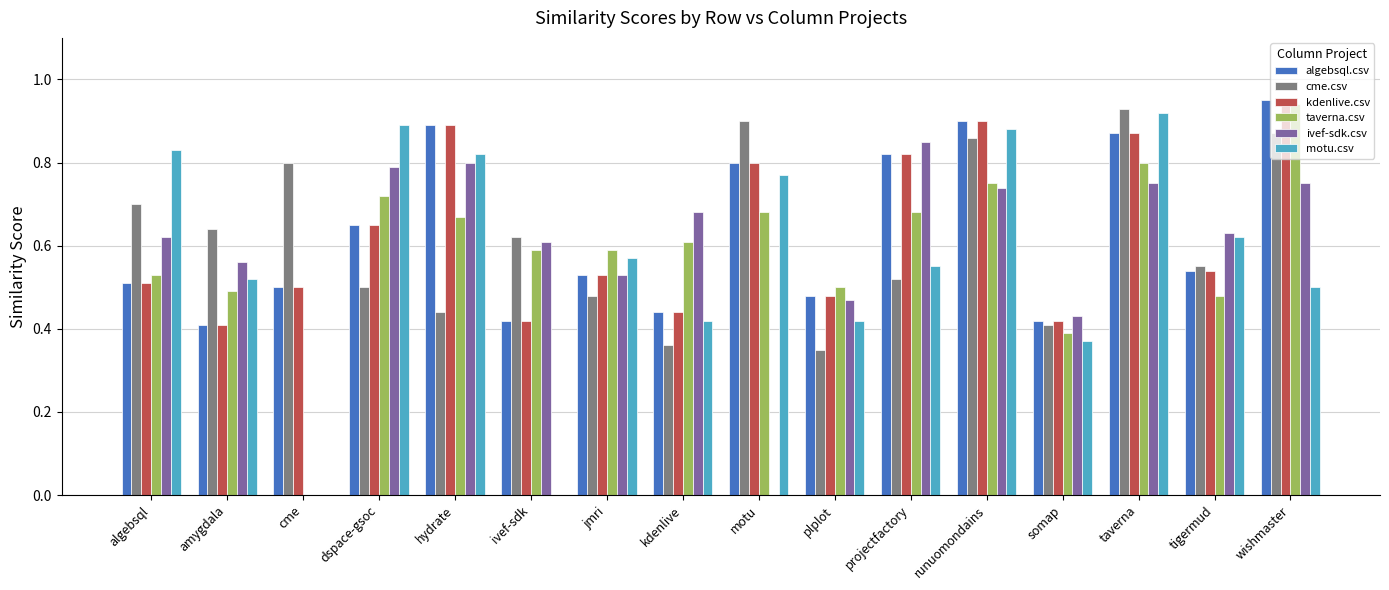

True or false: algebsql.csv has a value of 0.4 at ivef-sdk.

True